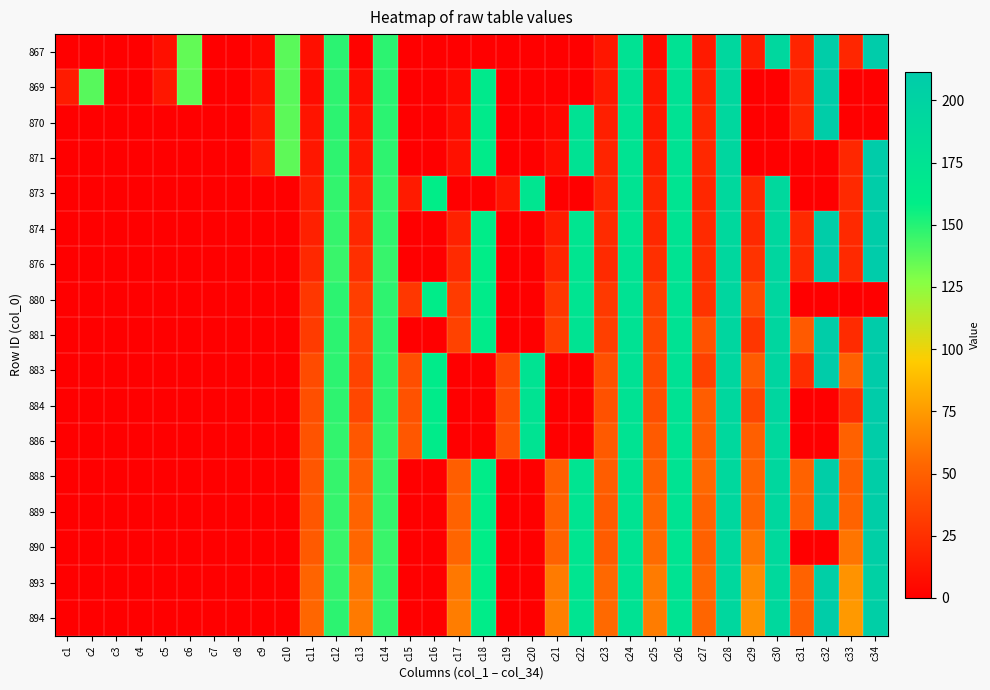

At how many categories does at least one series exceed 68?

17